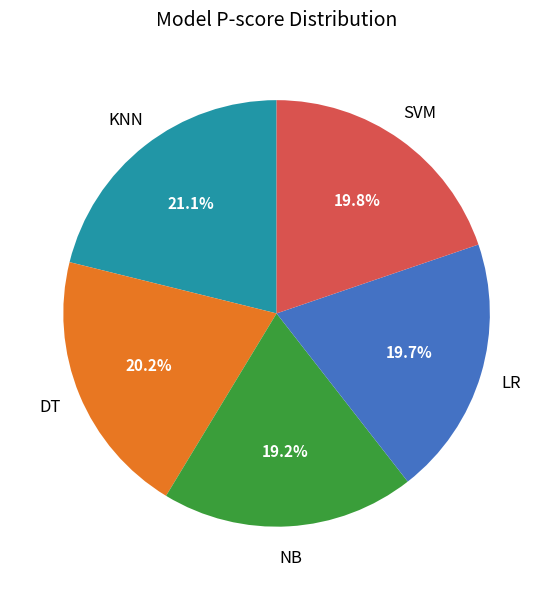

Is there a majority slice in this chart?

No